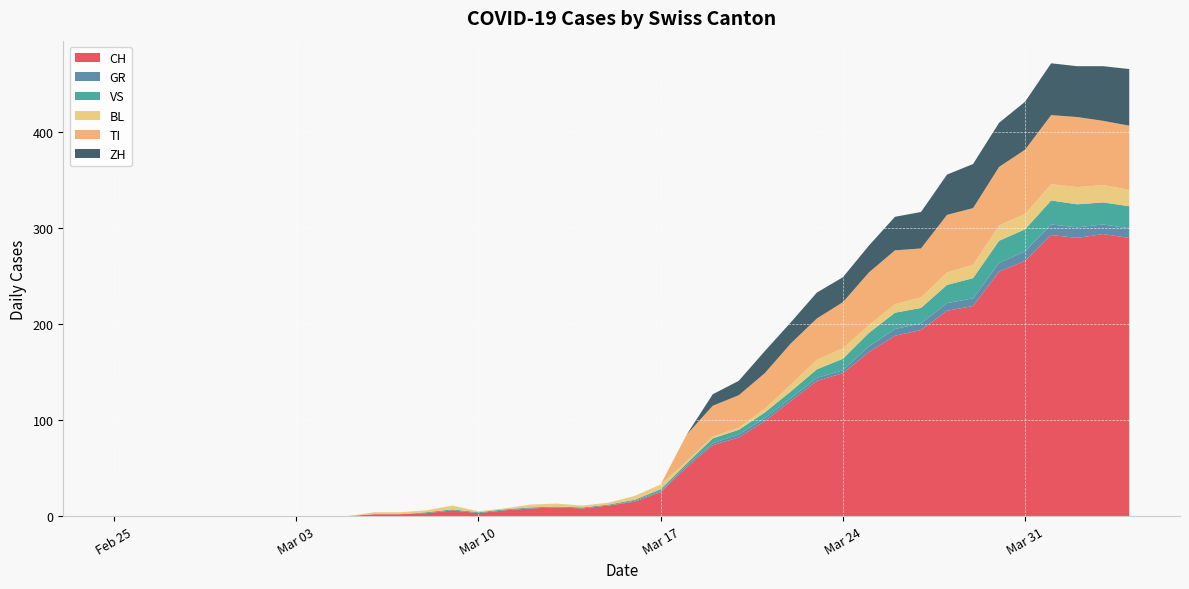

Reading right to left, what are all the values shown in this chart?

CH: 290	294	290	293	266	255	219	214	194	188	171	149	141	120	99	82	74	51	25	15	11	8	9	8	6	3	6	3	2	2	0	0	0	0	0	0	0	0	0	0
GR: 10	10	11	11	10	9	8	8	7	7	6	3	3	3	3	3	2	2	1	1	0	0	0	0	0	0	0	0	0	0	0	0	0	0	0	0	0	0	0	0
VS: 23	23	24	25	23	23	21	19	16	17	14	12	9	7	6	5	5	2	2	1	1	1	1	1	1	1	1	1	0	0	0	0	0	0	0	0	0	0	0	0
BL: 17	18	18	17	16	16	14	13	11	9	8	11	10	7	4	2	2	2	5	4	2	2	3	3	1	1	4	2	2	2	0	0	0	0	0	0	0	0	0	0
TI: 67	67	73	72	67	61	59	60	51	56	55	48	43	43	37	34	32	28	0	0	0	0	0	0	0	0	0	0	0	0	0	0	0	0	0	0	0	0	0	0
ZH: 59	57	53	54	50	46	46	42	38	35	28	26	27	22	23	15	12	0	0	0	0	0	0	0	0	0	0	0	0	0	0	0	0	0	0	0	0	0	0	0